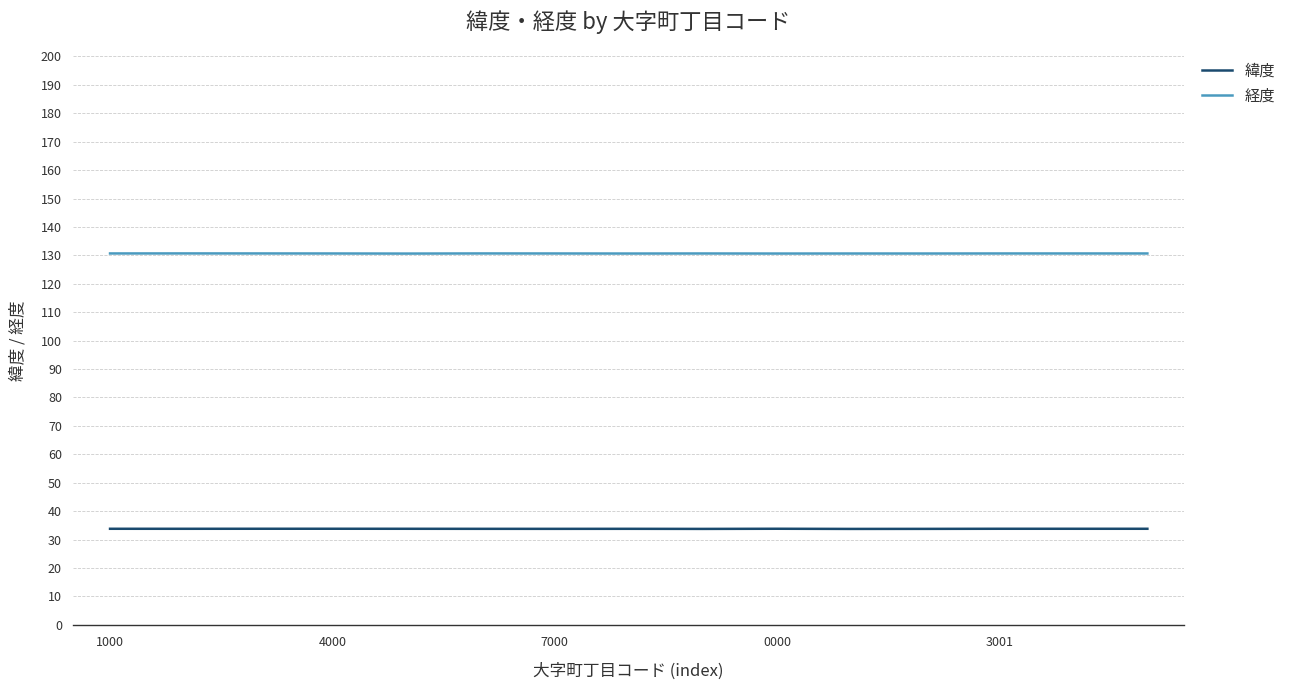

Is this an area chart (filled region under the line)?

No